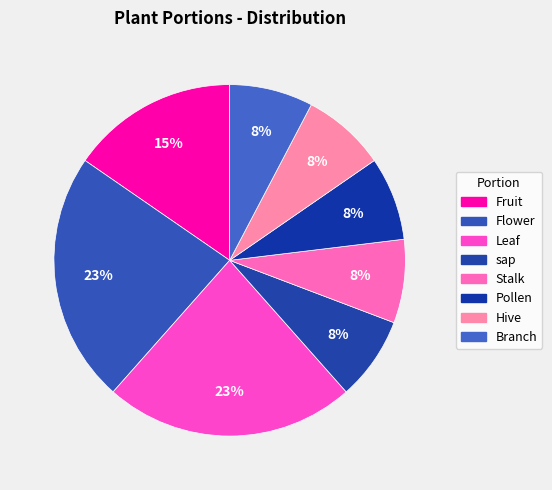

Is it true that Pollen is 8% of the pie?

True